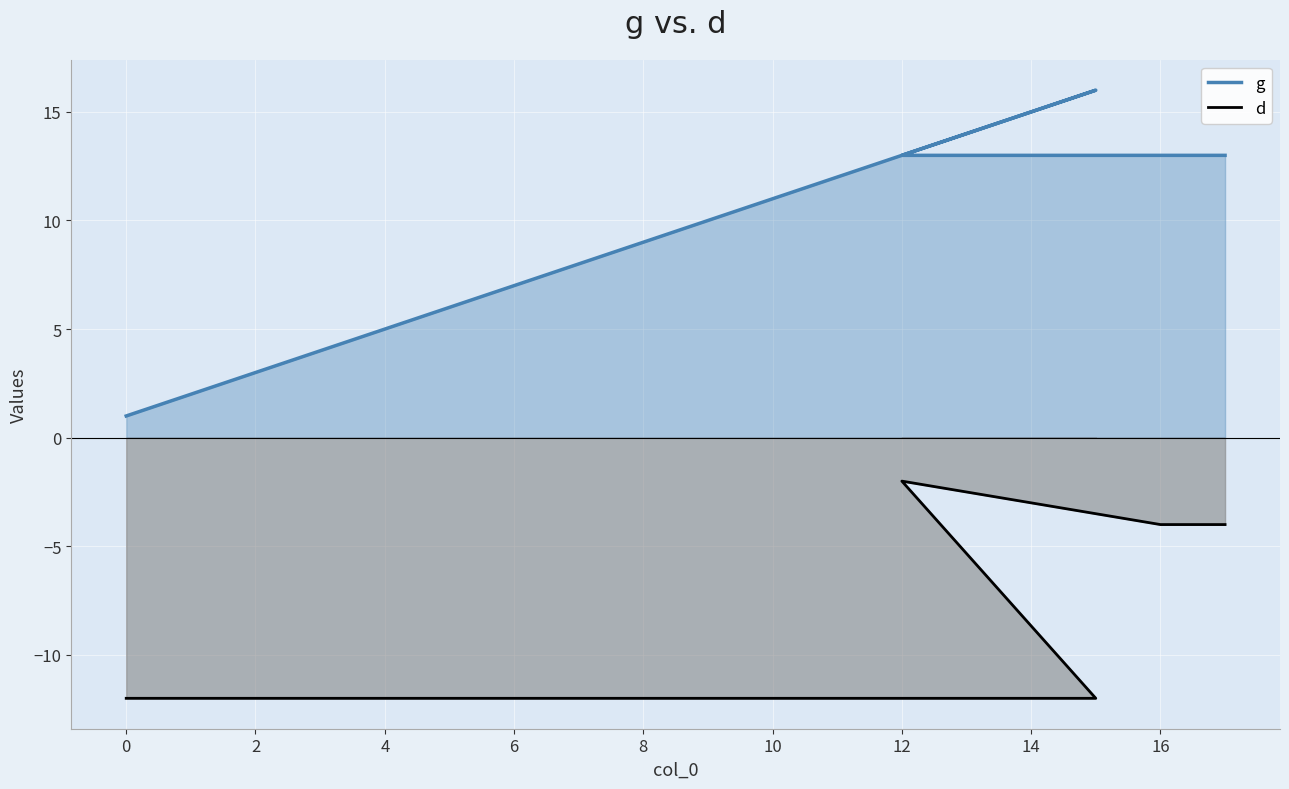

The g series shows 6 at 0. True or false?

False